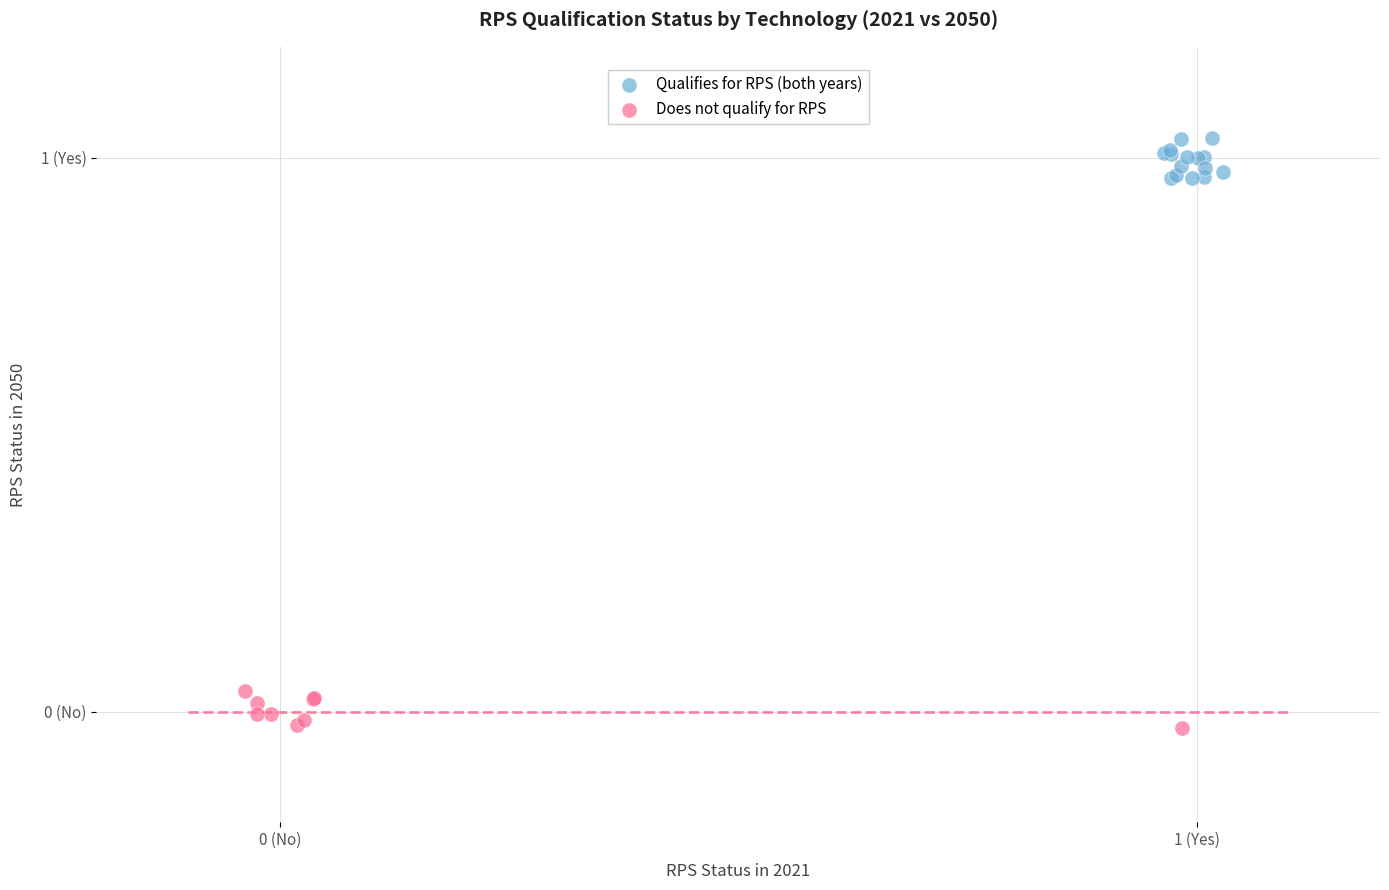

What are all the series names shown in the legend?

Qualifies for RPS (both years), Does not qualify for RPS